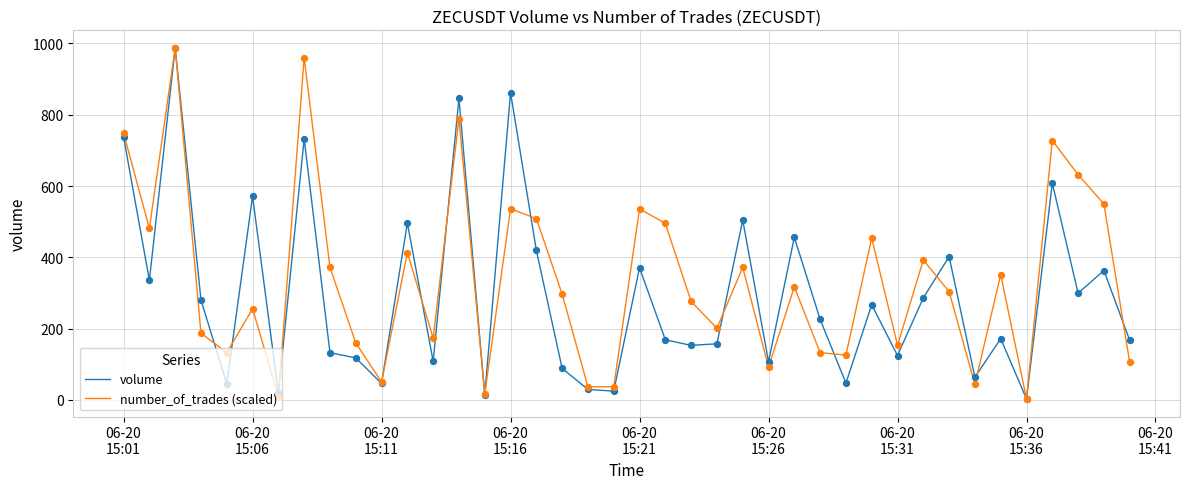

What is the greatest value displayed?

987.4